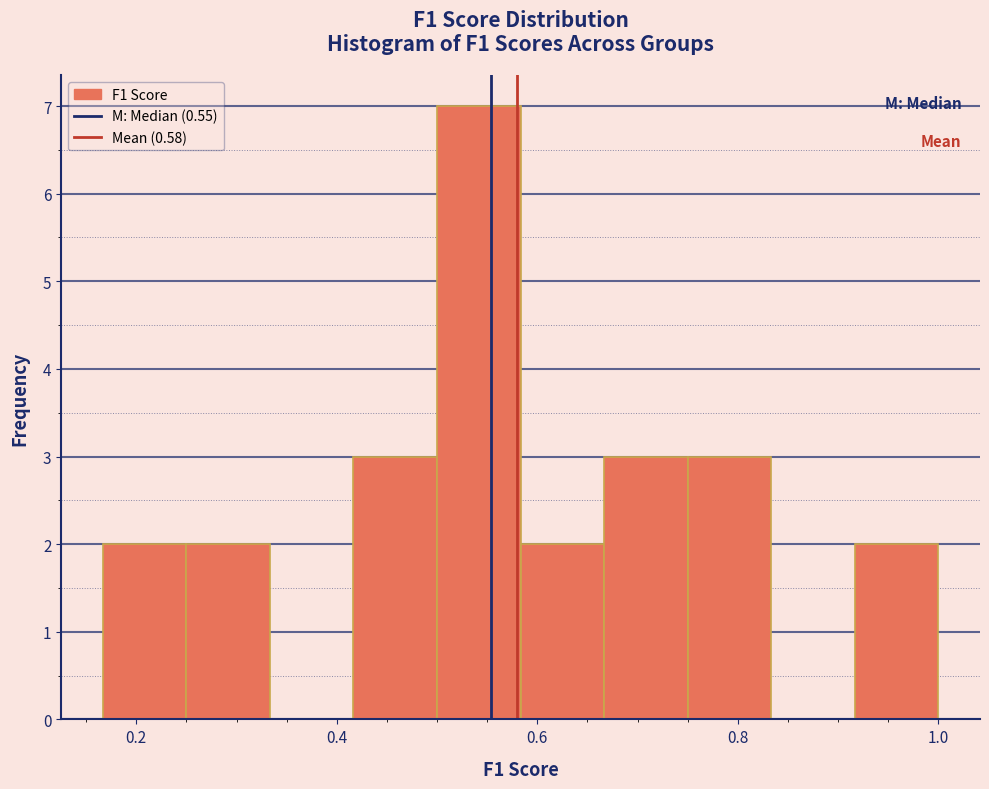

Which range on the x-axis has the tallest bar?

0.50 to 0.58